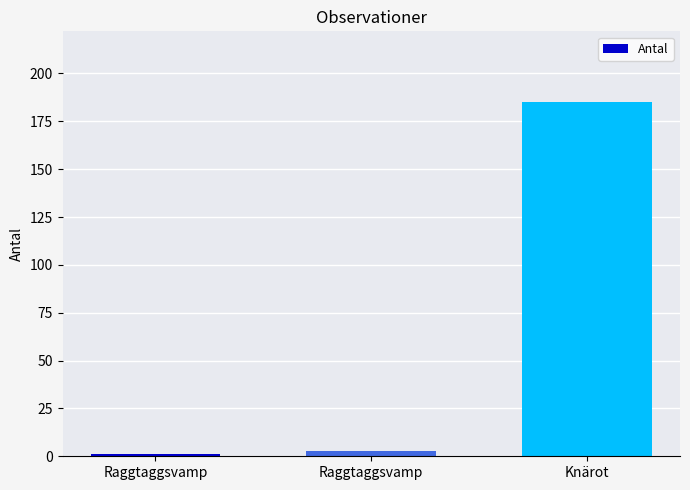

How many categories are shown in the chart?

3